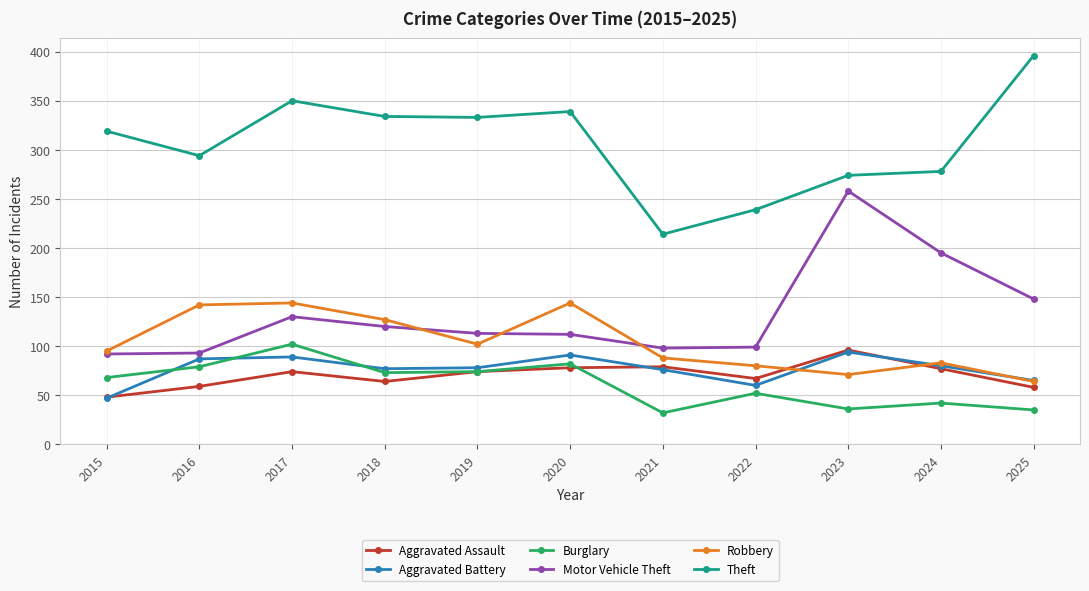

What is the sum of all Aggravated Assault values?

774